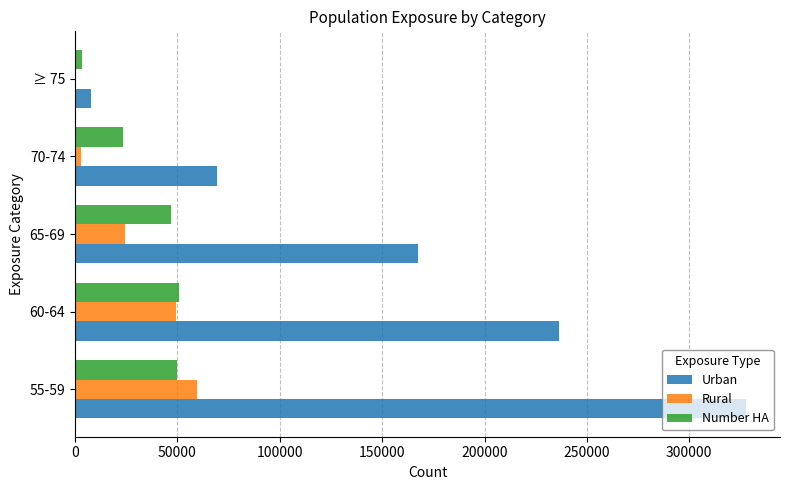

What is the sum of the Rural values at 60-64 and 55-59?

109100.0